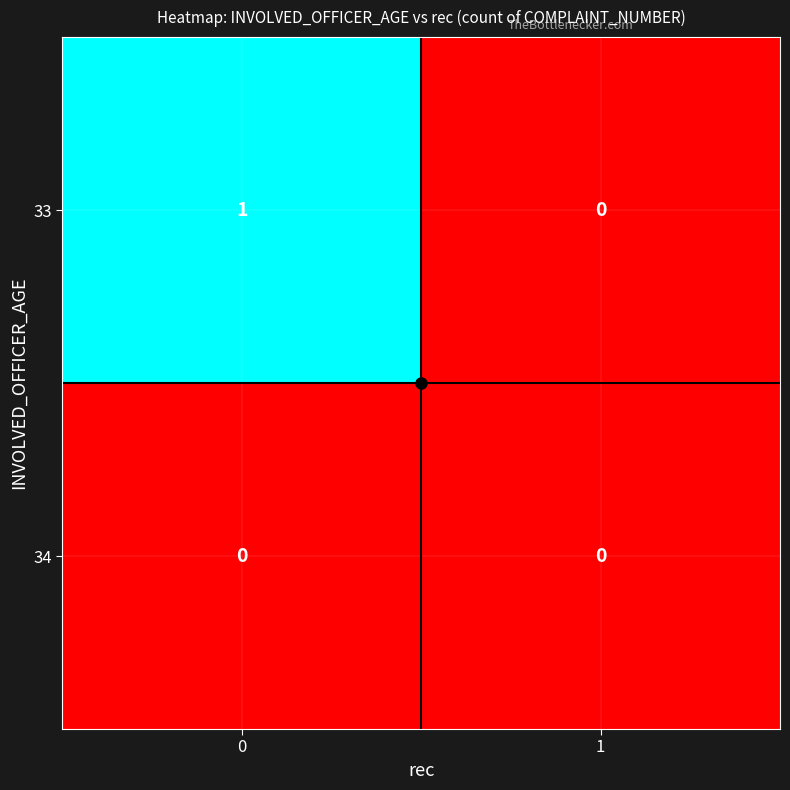

What is the maximum value shown in the chart?

1